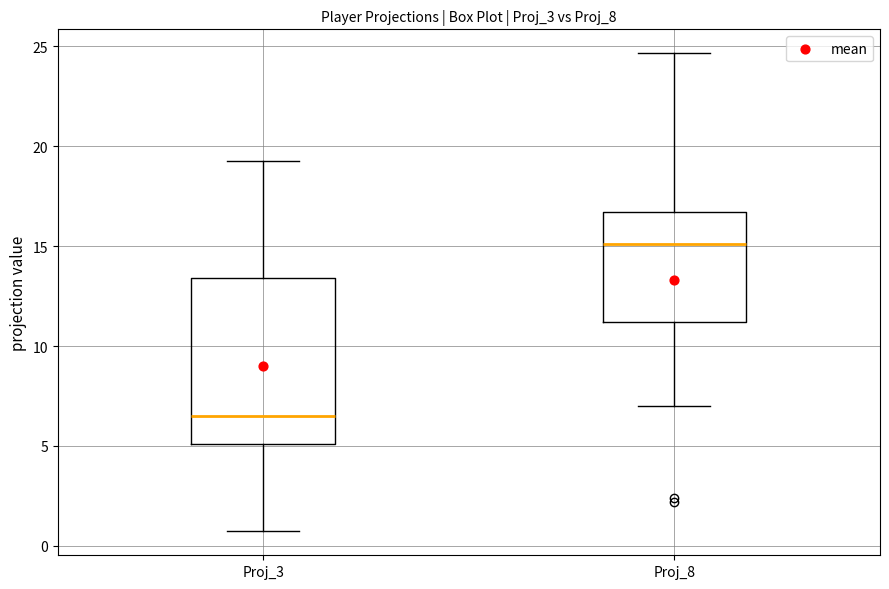

Reading left to right, read every box against the y-axis: the position of its median line, the range the box covers, and the ends of its whiskers. The values are not printed on the chart, so give them approximately, as read against the axis.

Proj_3: median 6.5, box 5.0 to 13.5, whiskers 0.5 to 19.5
Proj_8: median 15.0, box 11.0 to 16.5, whiskers 7.0 to 24.5